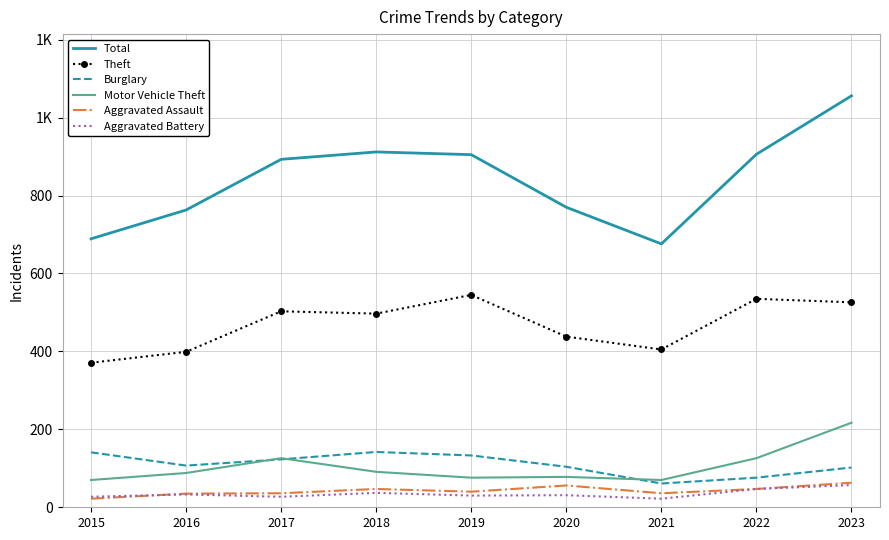

Rank the series by their maximum value, from lowest to highest.

Aggravated Battery, Aggravated Assault, Burglary, Motor Vehicle Theft, Theft, Total